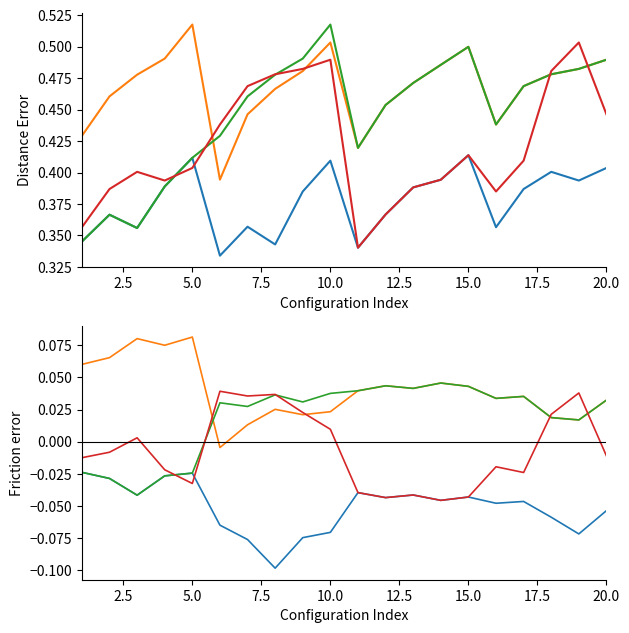

Does the chart display data point markers on the line(s)?

No